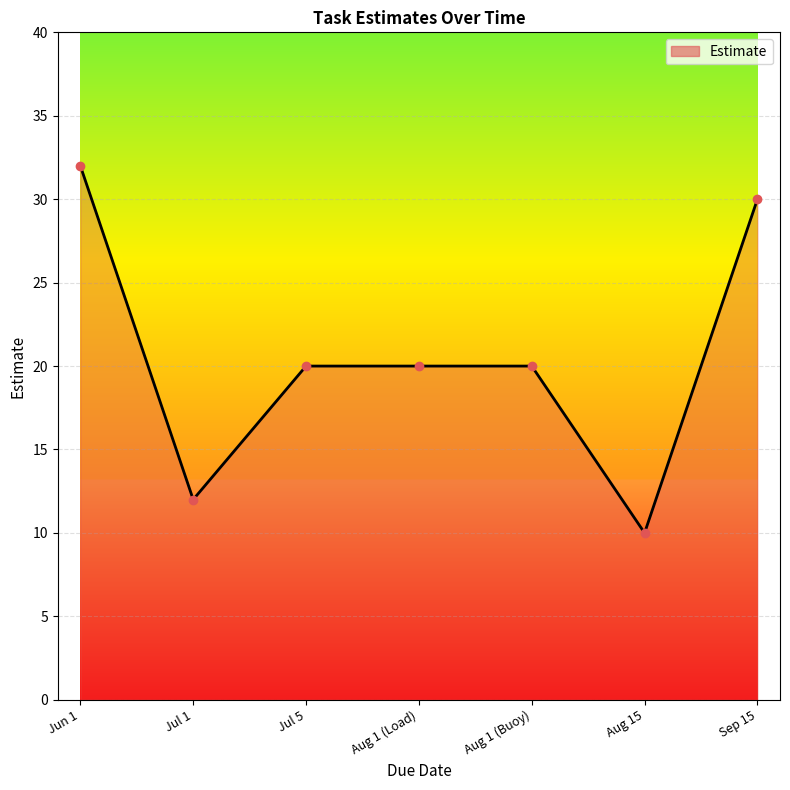

True or false: the data shows 30 at Sep 15.

True